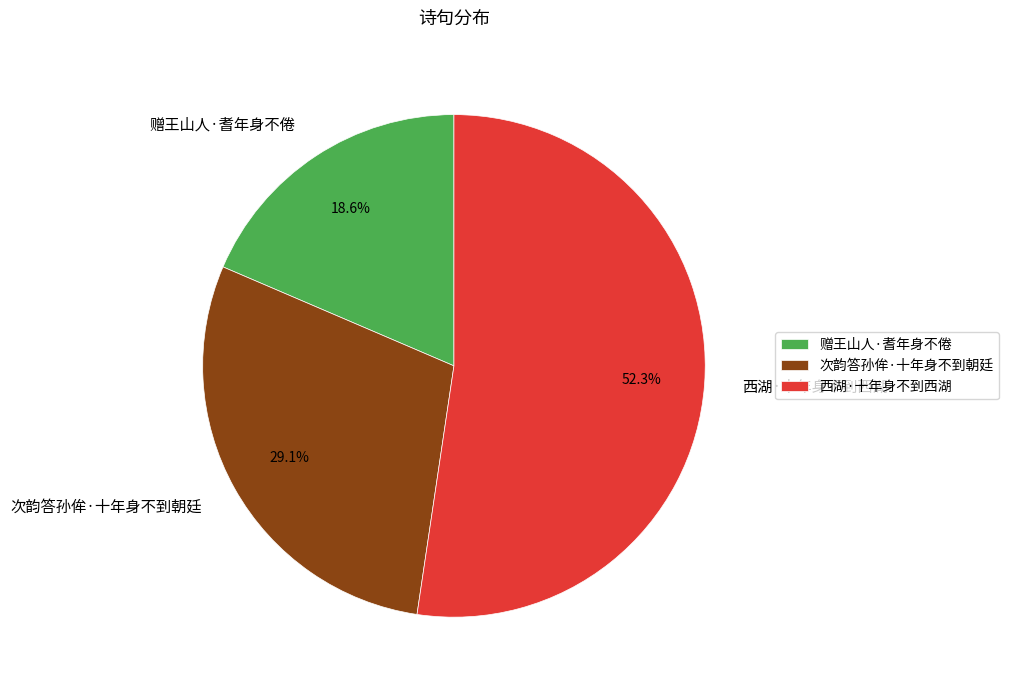

To the nearest percent, what is the difference between the 赠王山人·耆年身不倦 and 西湖·十年身不到西湖 slice percentages?

34%